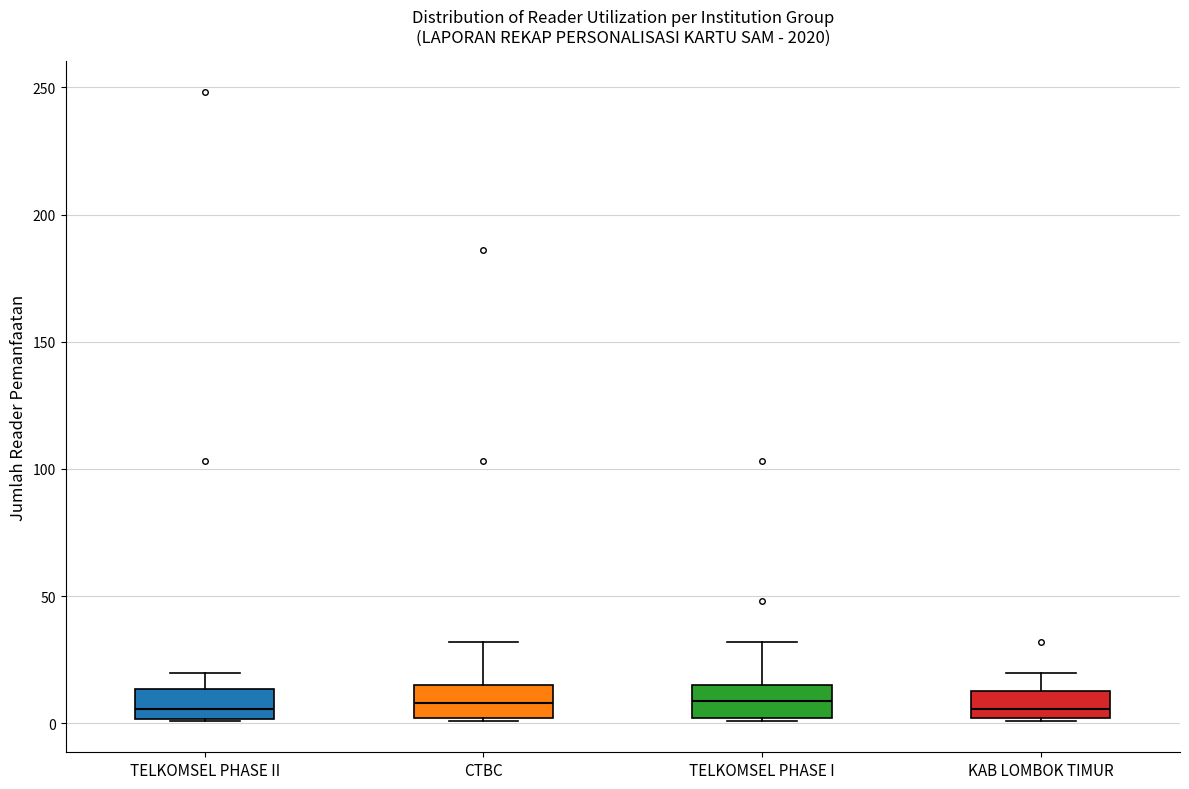

Reading left to right, read every box against the y-axis: the position of its median line, the range the box covers, and the ends of its whiskers. The values are not printed on the chart, so give them approximately, as read against the axis.

TELKOMSEL PHASE II: median 5, box 0 to 15, whiskers 0 to 20
CTBC: median 10, box 0 to 15, whiskers 0 to 30
TELKOMSEL PHASE I: median 10, box 0 to 15, whiskers 0 to 30
KAB LOMBOK TIMUR: median 5, box 0 to 15, whiskers 0 to 20